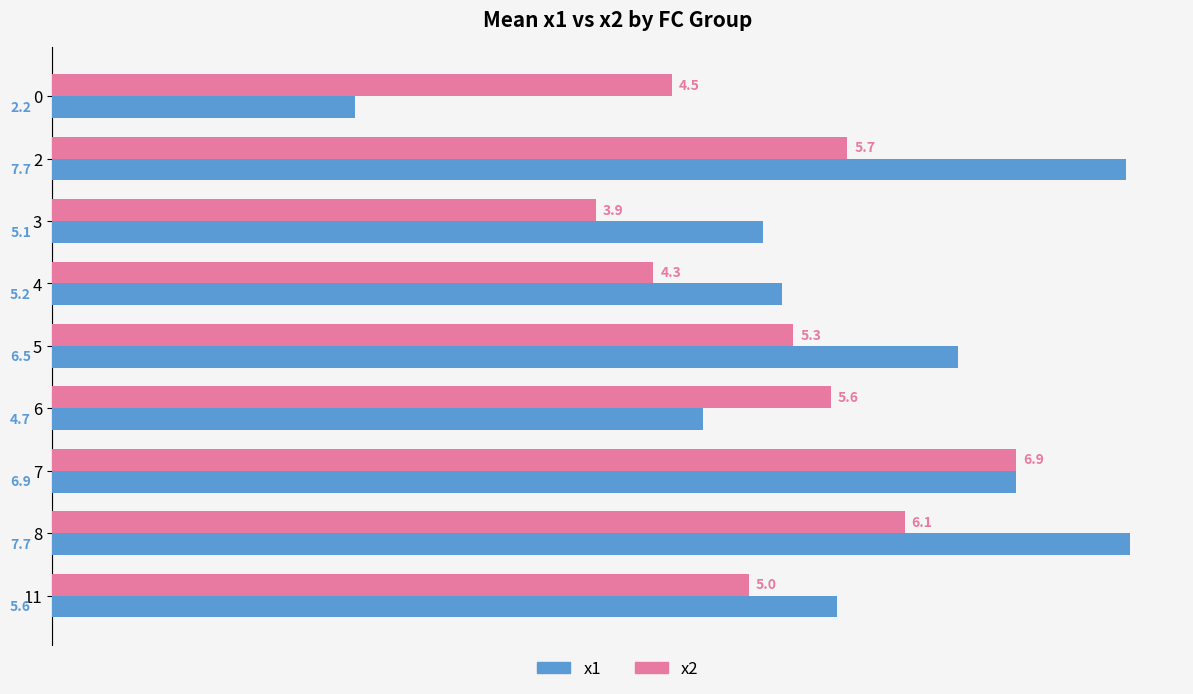

The value of x1 at 7 is 9.7. True or false?

False